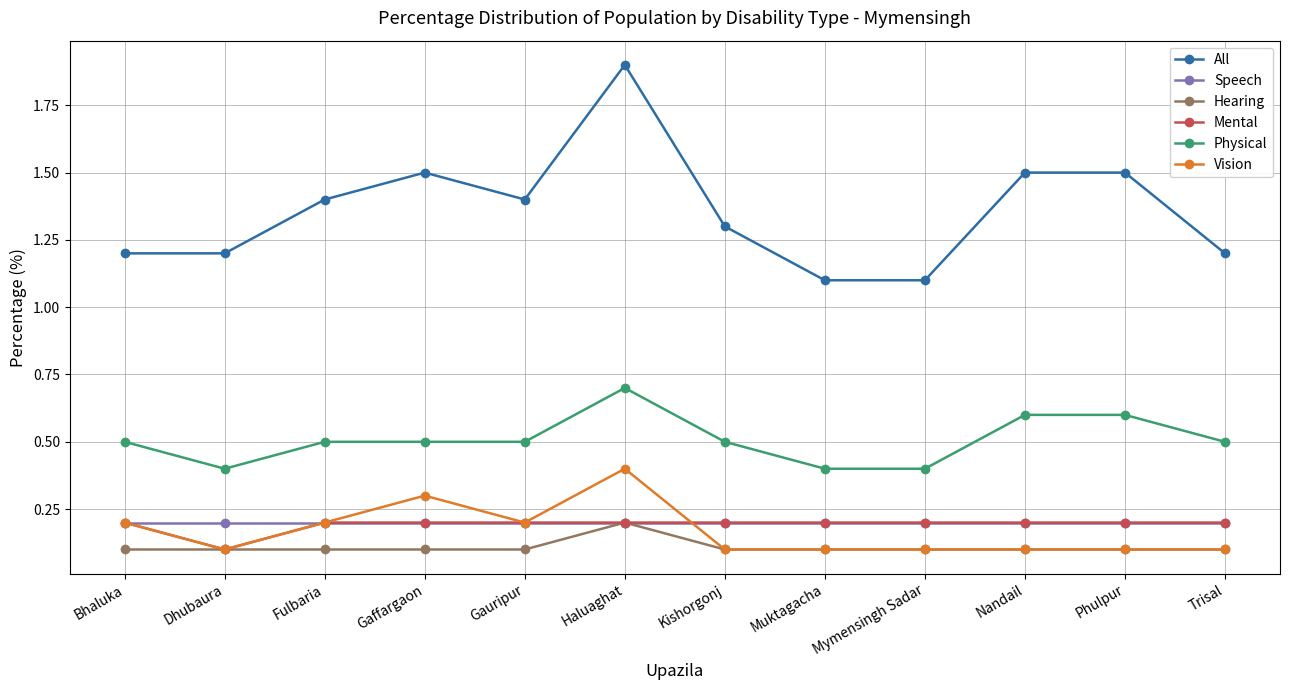

At which label is Mental closest to 0?

Dhubaura